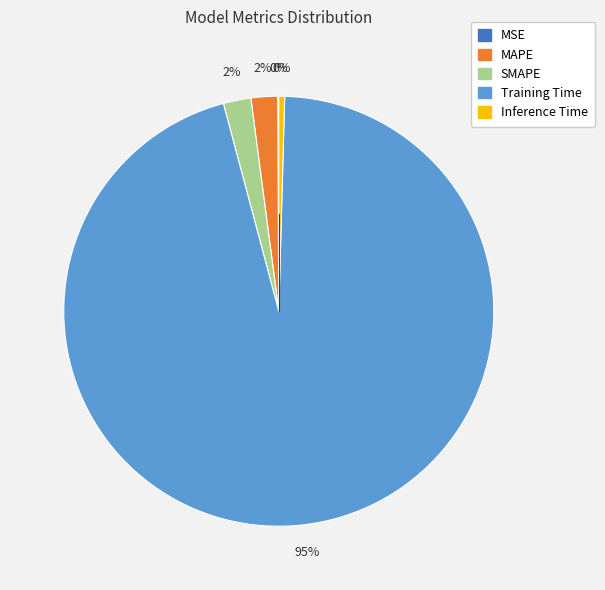

Does any single category account for the majority?

Yes